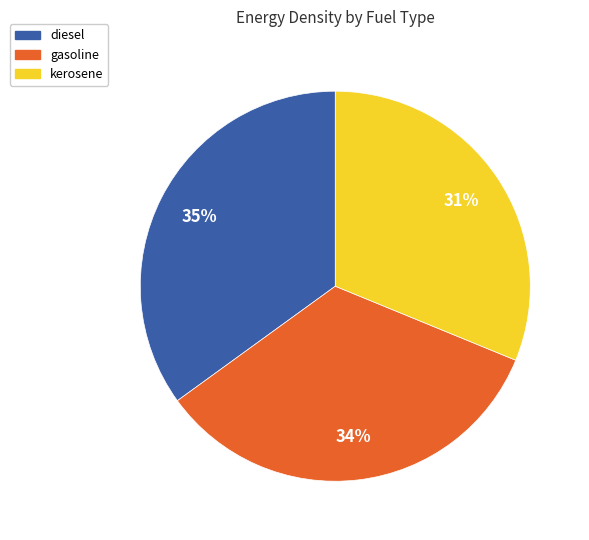

How many segments does this pie chart have?

3